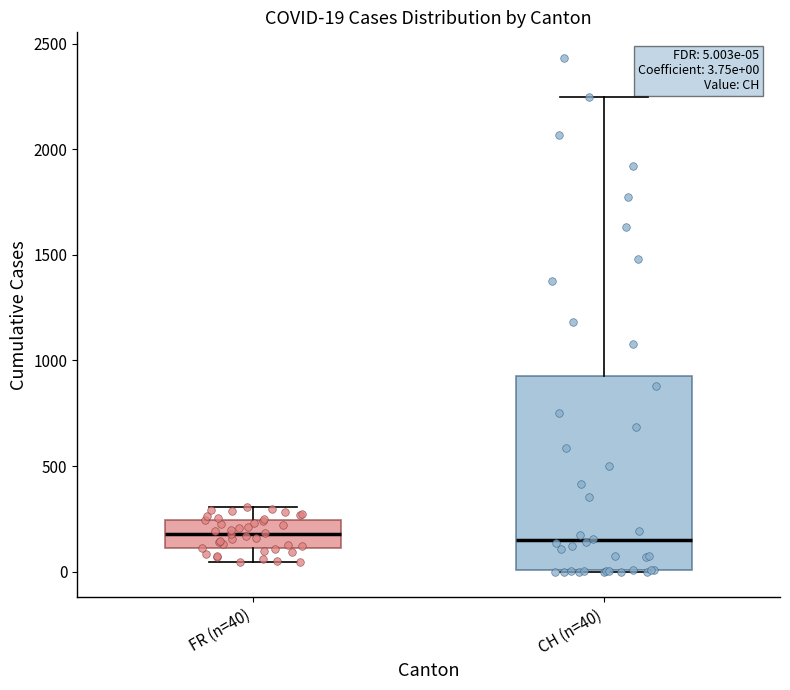

Which box is the tallest, from its lower edge to its upper edge?

CH (n=40)